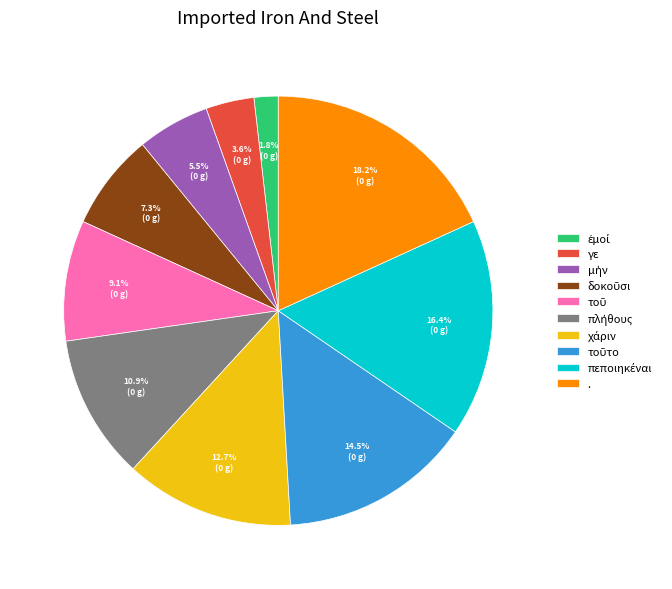

Which slice is the largest?

.